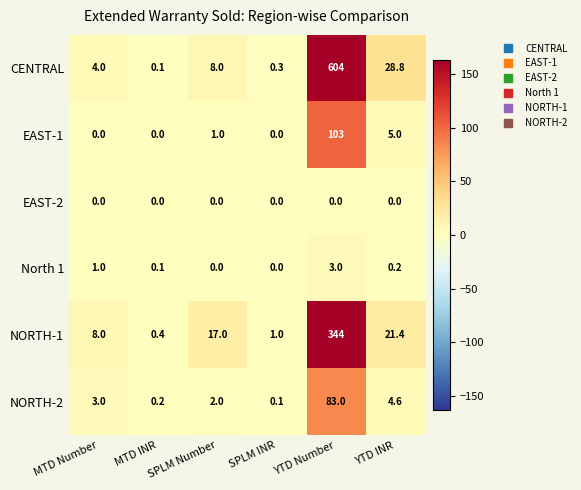

List the series in order of their peak value, lowest first.

EAST-2, North 1, NORTH-2, EAST-1, NORTH-1, CENTRAL